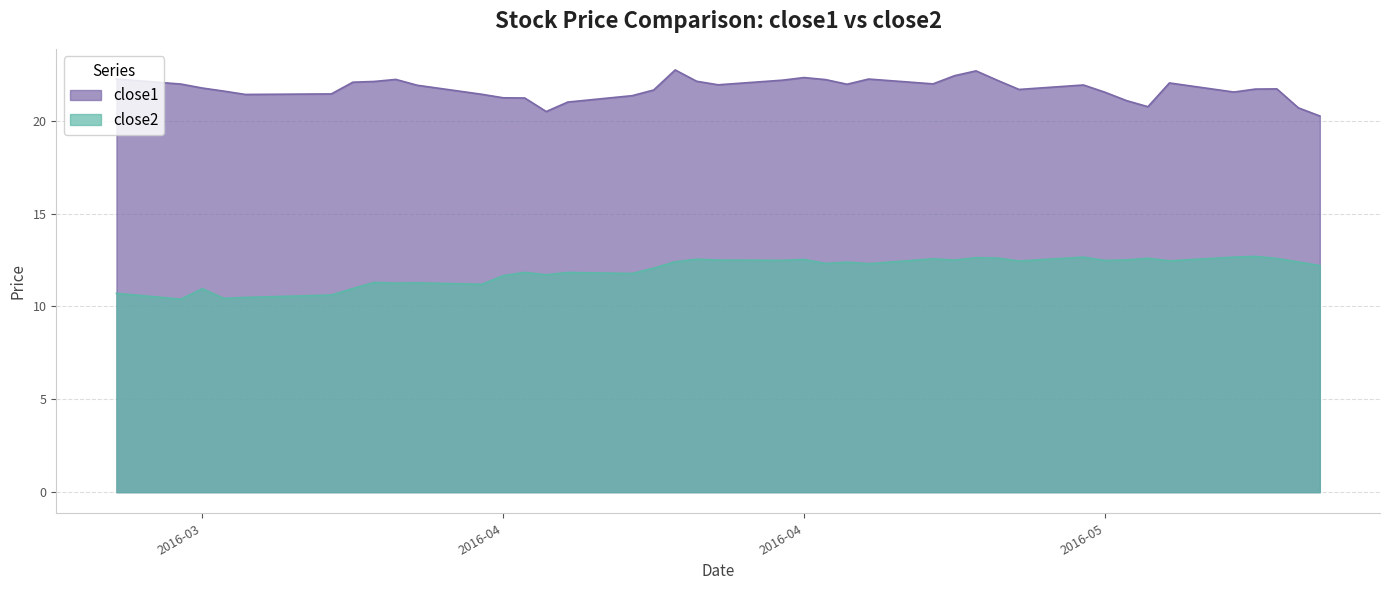

Between 2016-04-07 and 2016-04-18, which series saw the biggest shift?

close1